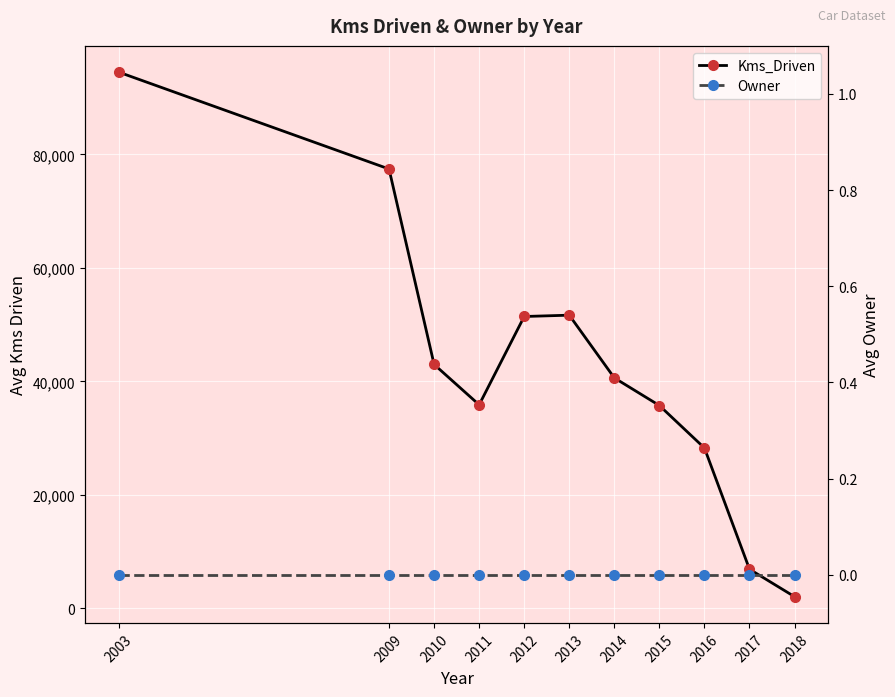

Does the chart display data point markers on the line(s)?

Yes